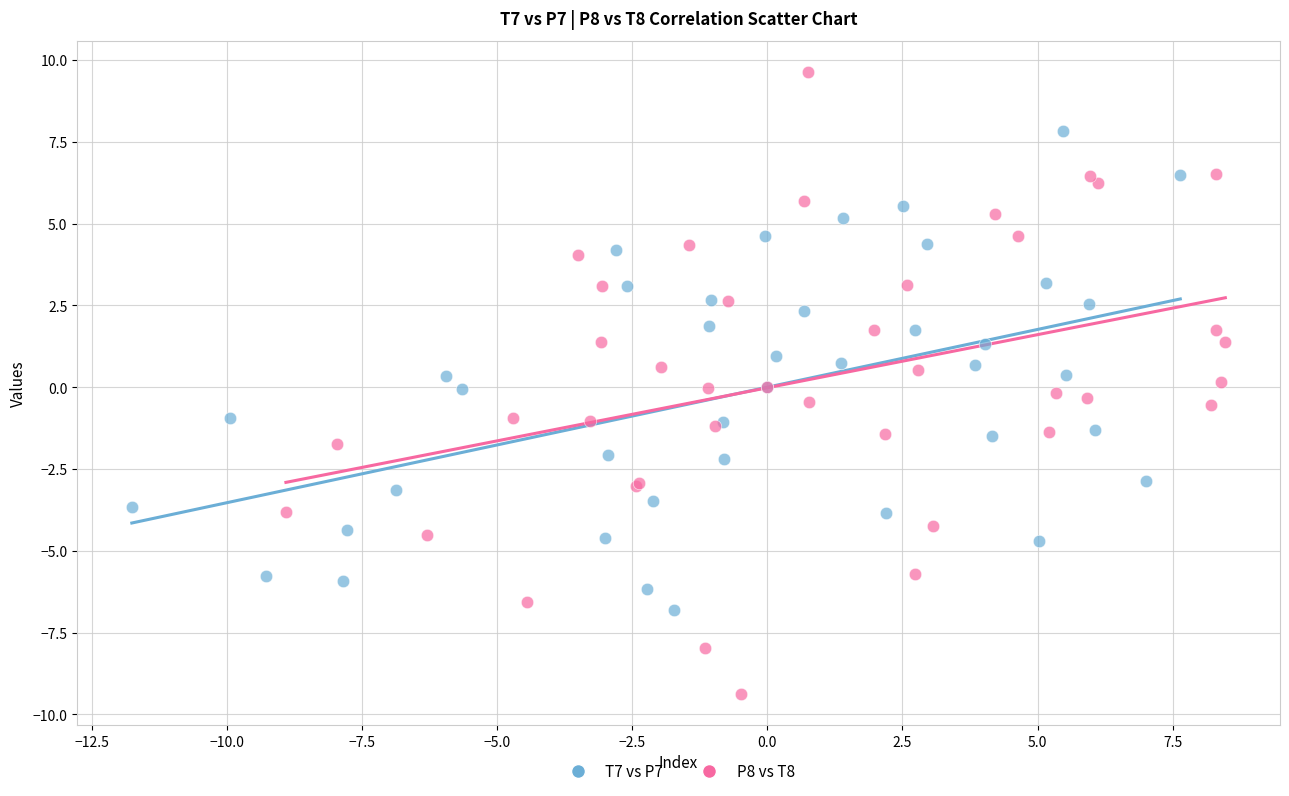

Which series contains the highest Y value?

P8 vs T8